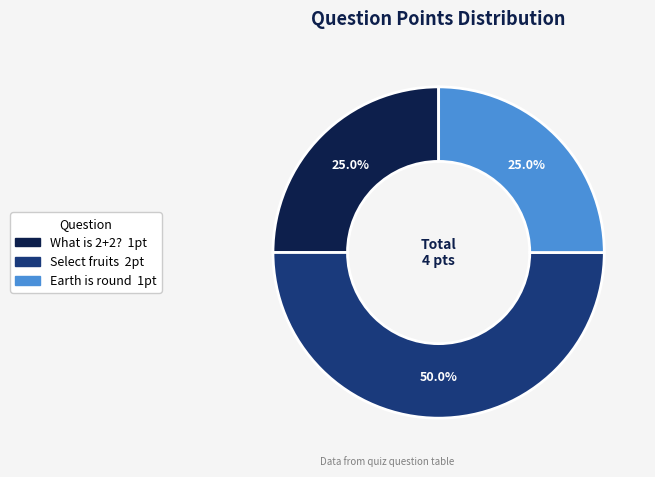

How much of the chart is everything except Earth is round?

75.0%